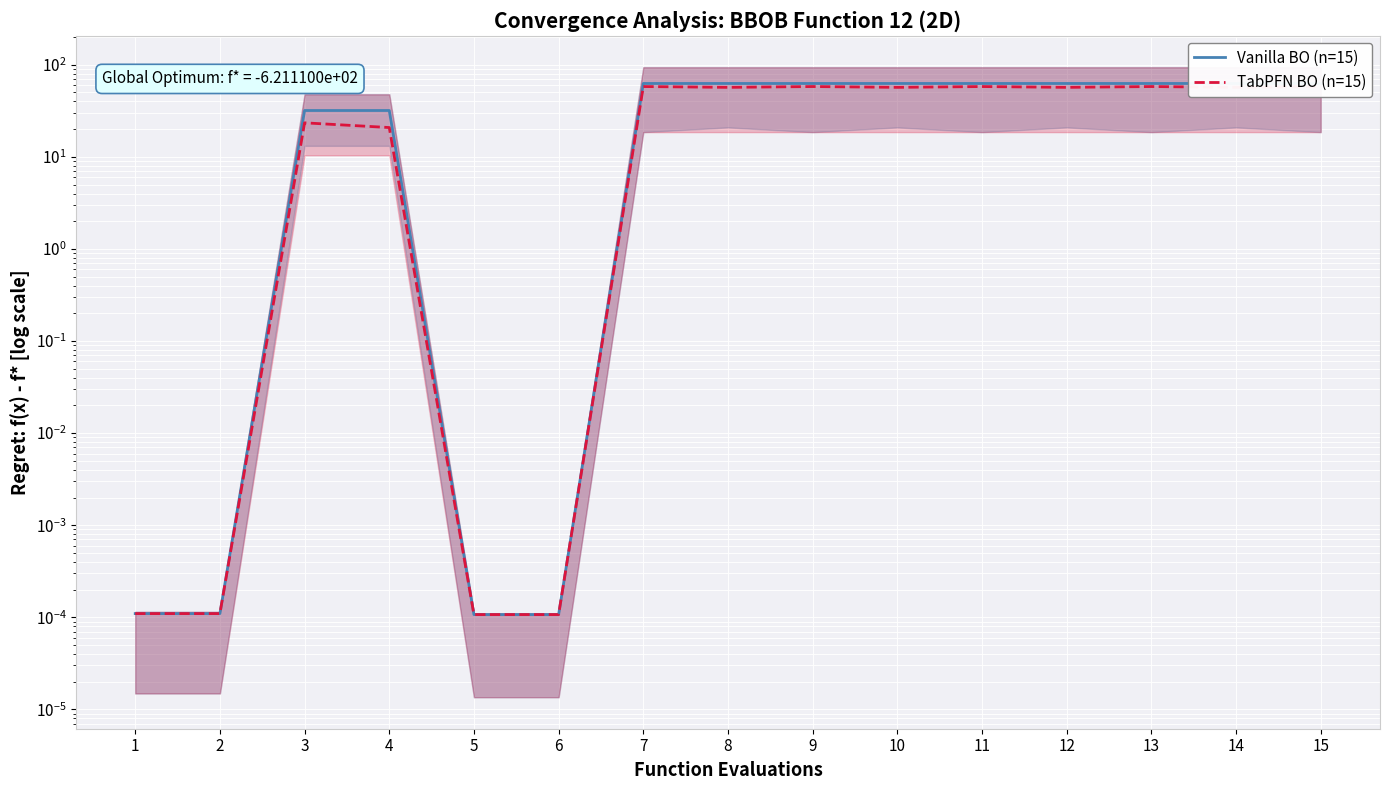

Is this an area chart (filled region under the line)?

No